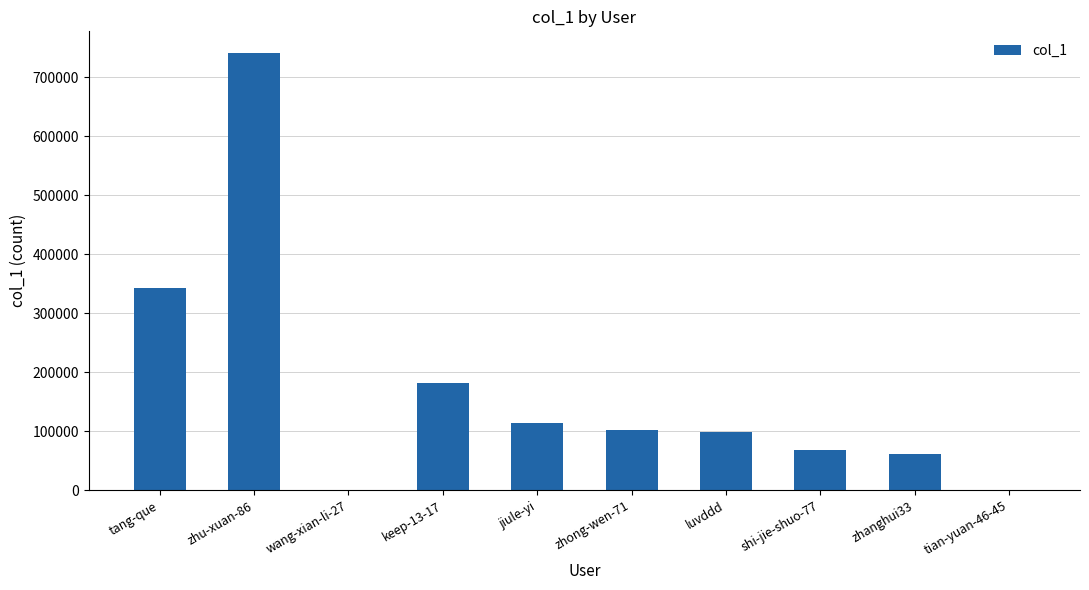

Approximately how many times larger is the value at keep-13-17 compared to zhong-wen-71?

1.8